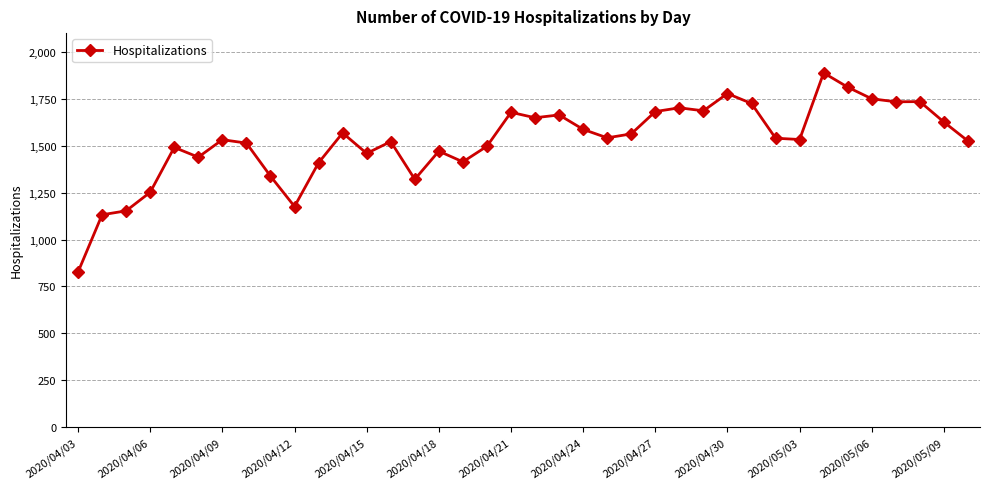

What is the difference between the maximum and minimum values?

1061